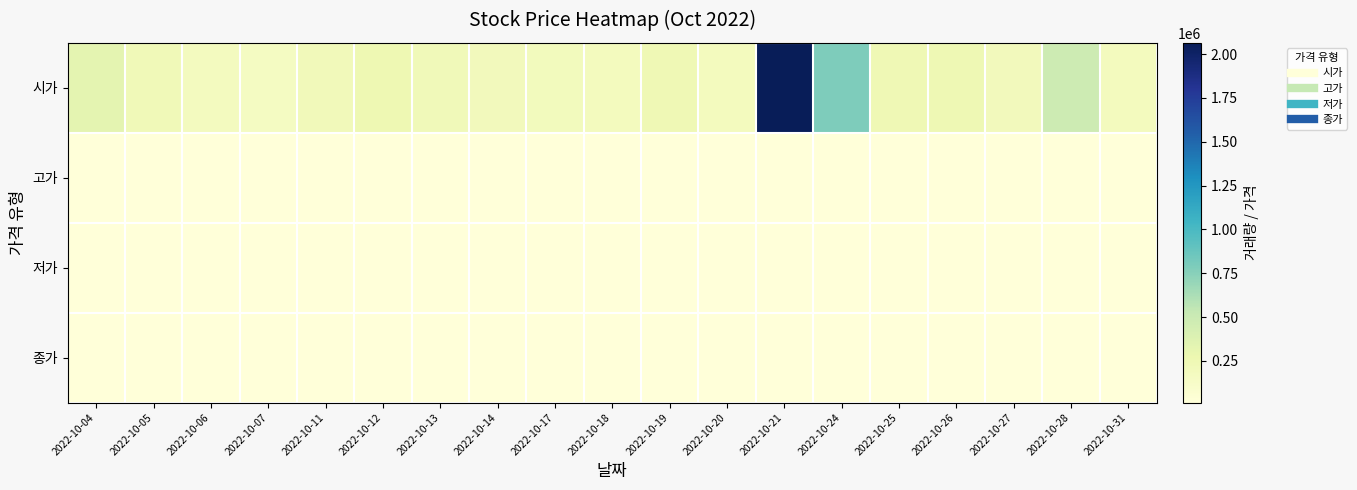

Between 2022-10-21 and 2022-10-14, which is larger?

2022-10-21